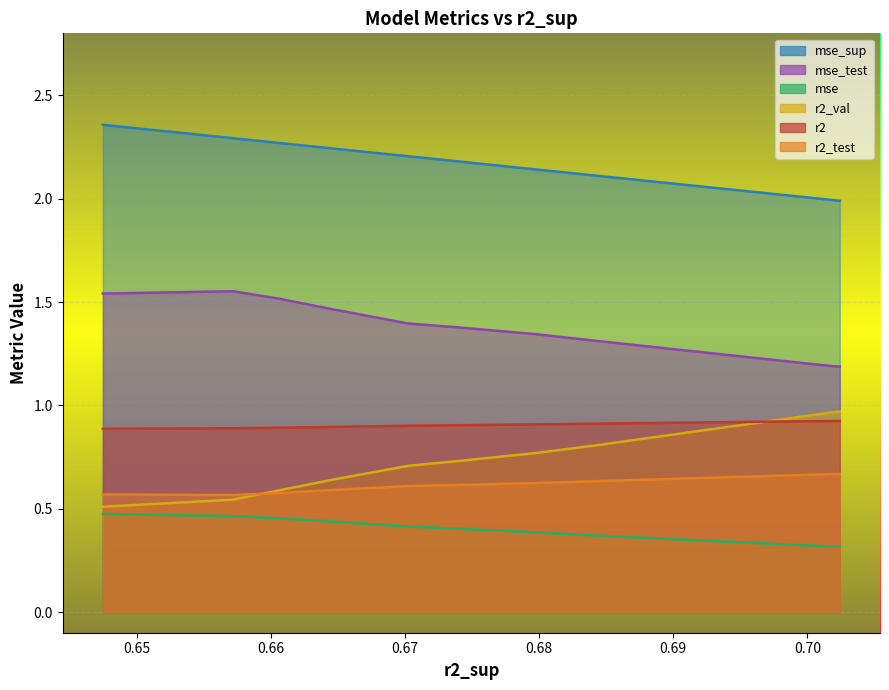

What is the spread (max minus min) of values at model_1_36_9?

1.9